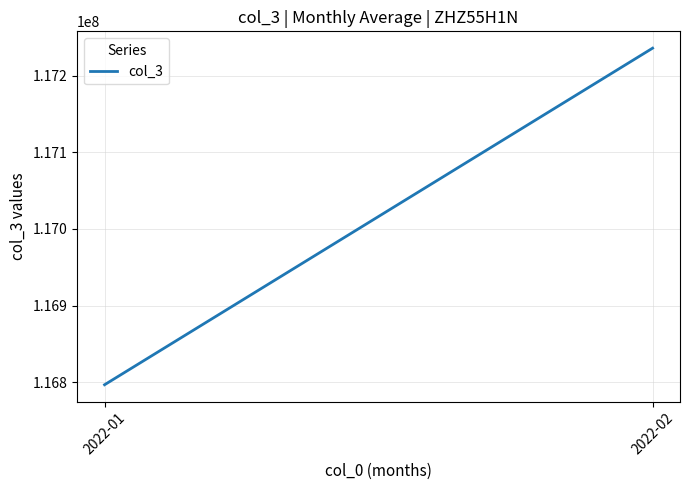

What is the smallest value displayed?

116796889.8